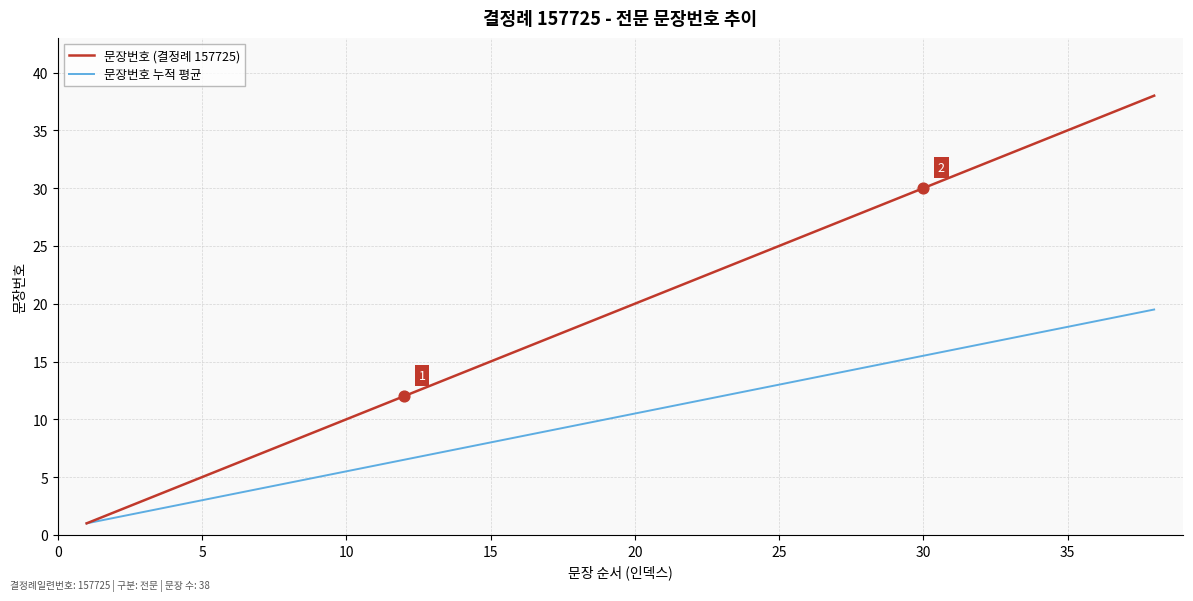

Which series has the widest spread of values?

문장번호 (결정례 157725)